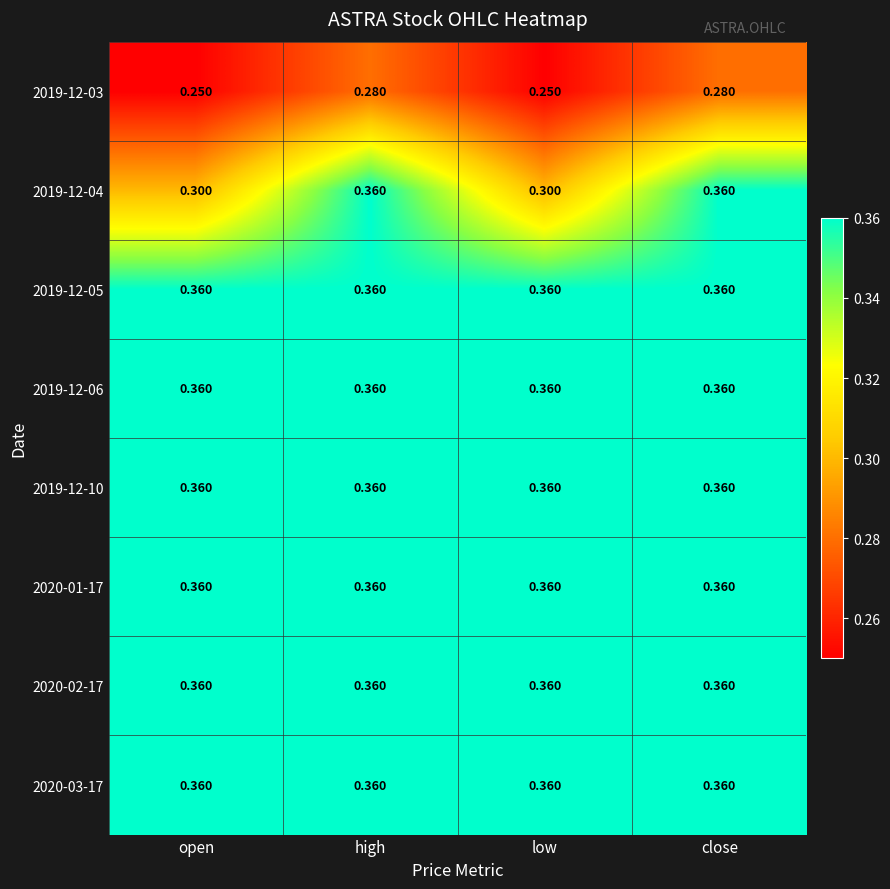

Count the number of data series in this chart.

8